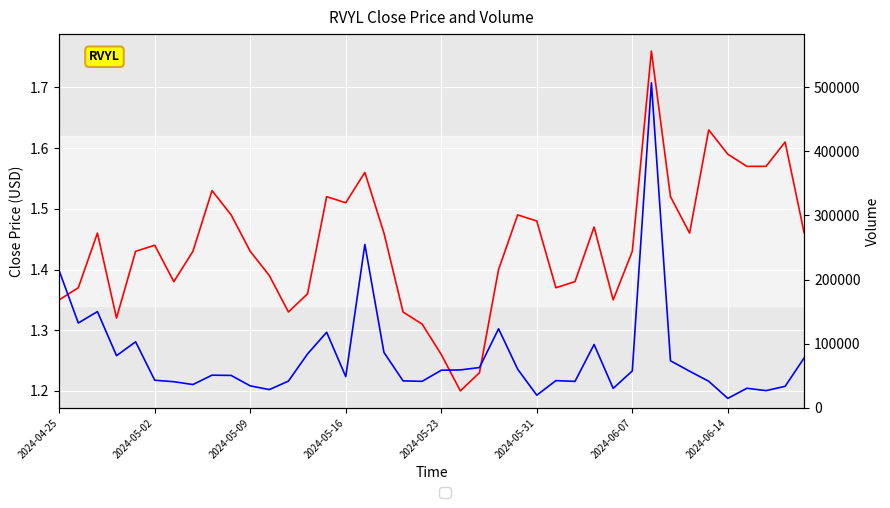

At how many categories does at least one series exceed 211896?

3